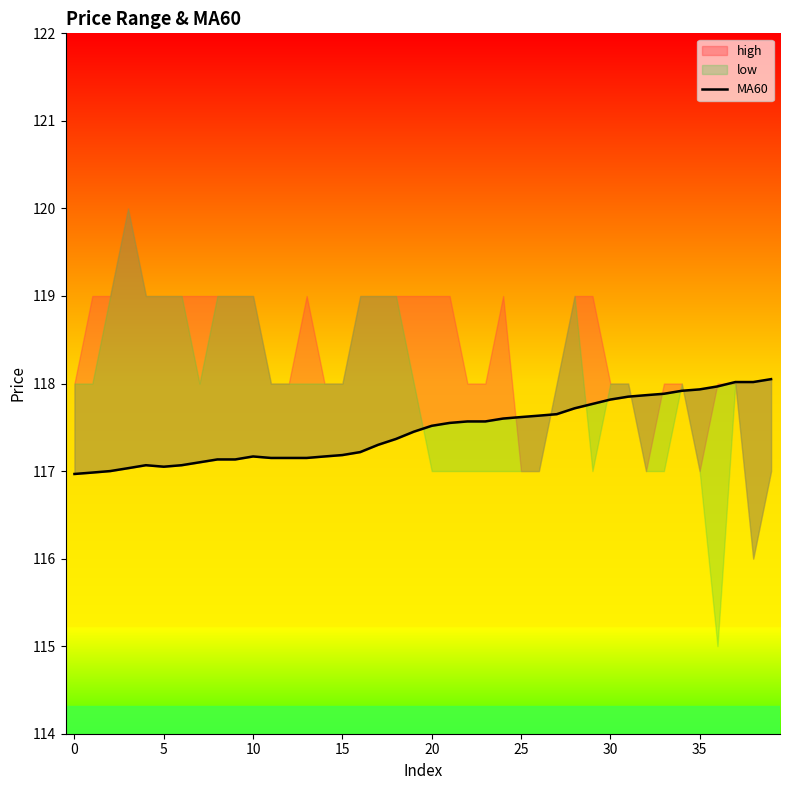

The chart shows a value of 117.6 at 26. True or false?

True